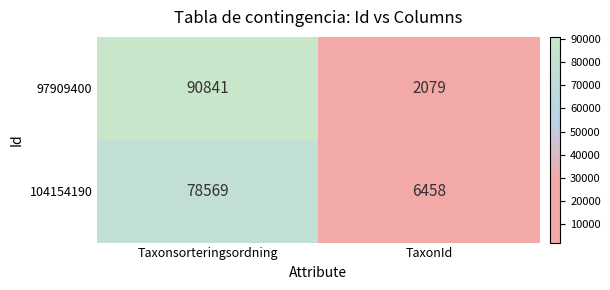

Between Taxonsorteringsordning and TaxonId, which series saw the biggest shift?

97909400